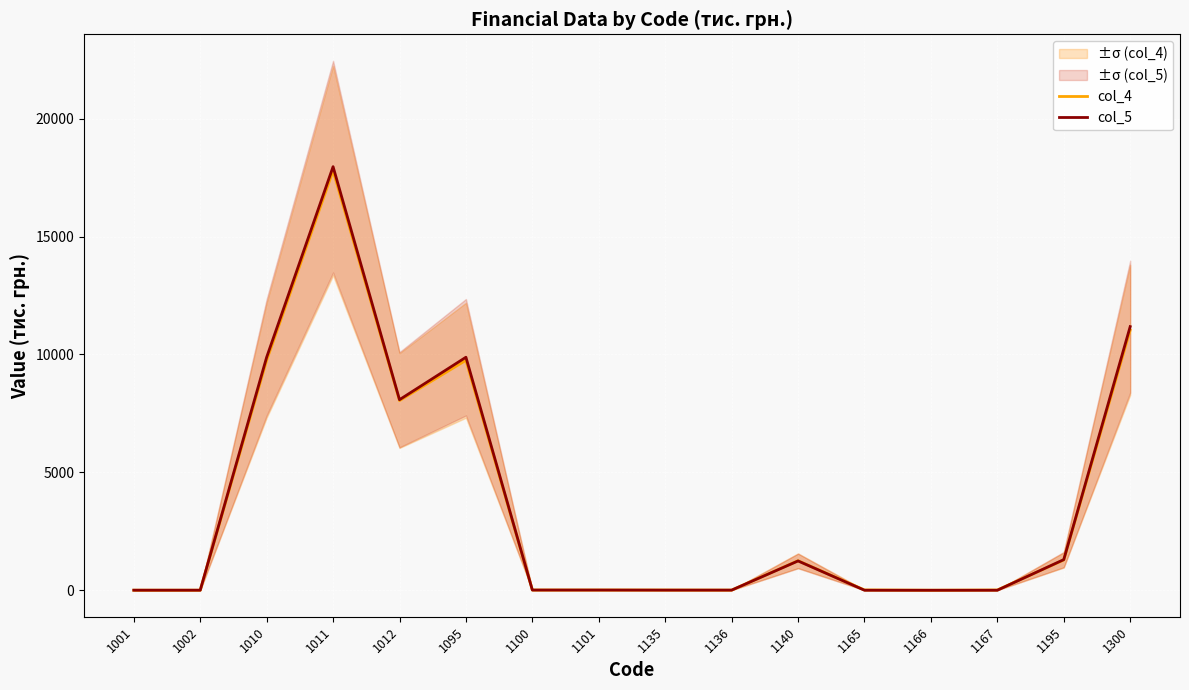

What is the value of the col_4 point at the 8th from the left?

10